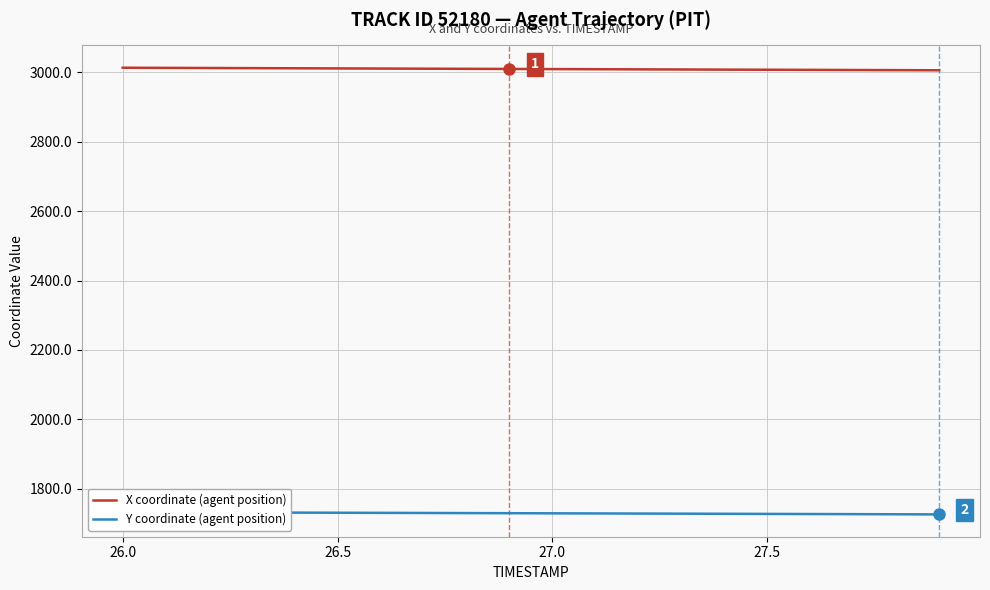

True or false: X coordinate (agent position) and Y coordinate (agent position) cross at least once.

False